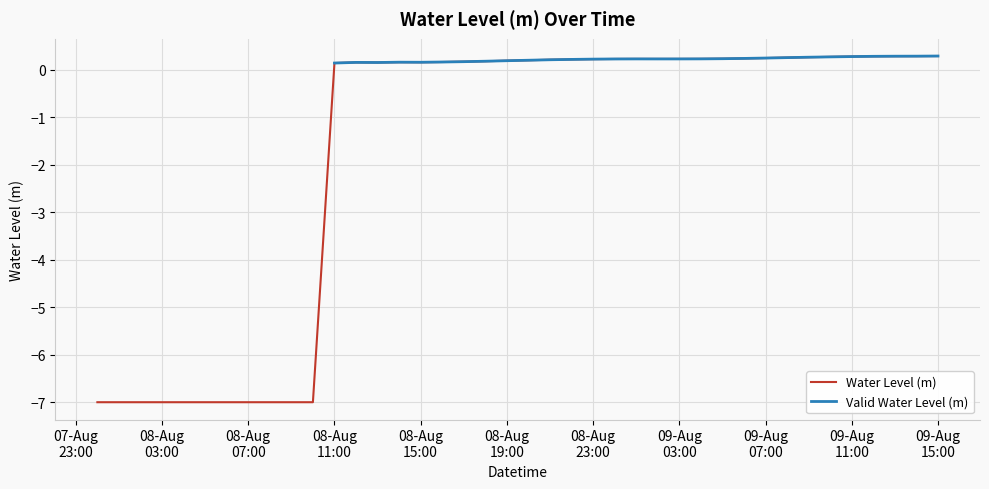

True or false: the data shows 0.2 at 2023-08-08 20:00:00.

True